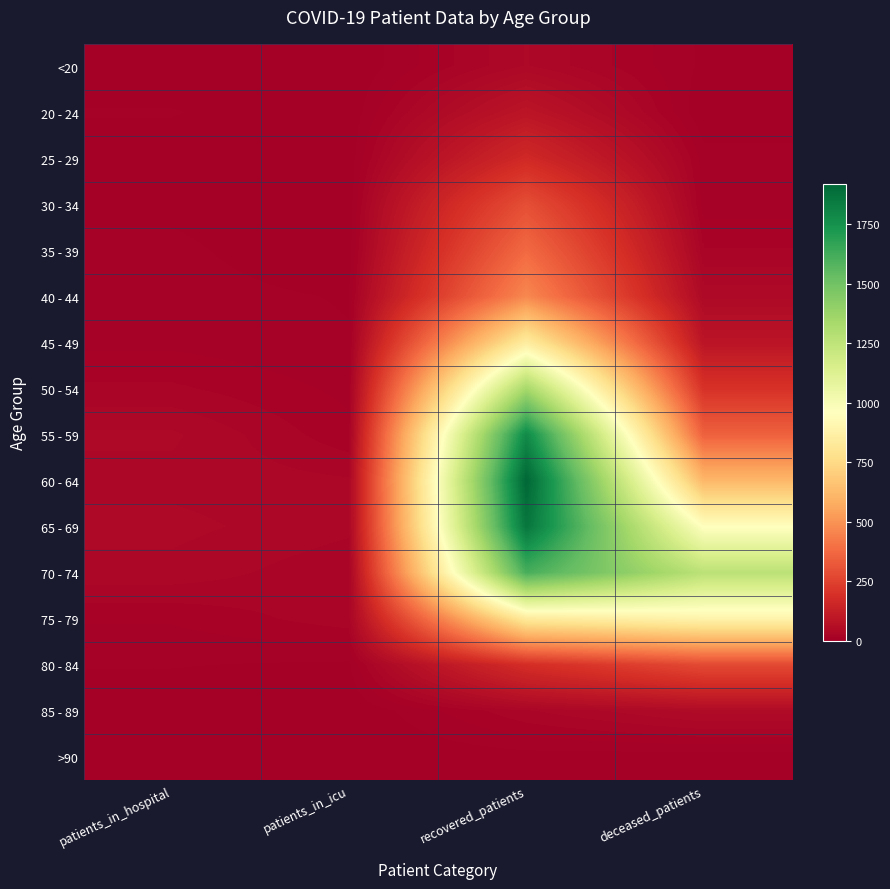

Reading left to right, transcribe all the data shown in this chart.

<20: patients_in_hospital=2	patients_in_icu=0	recovered_patients=38	deceased_patients=6
20 - 24: patients_in_hospital=8	patients_in_icu=1	recovered_patients=88	deceased_patients=0
25 - 29: patients_in_hospital=4	patients_in_icu=2	recovered_patients=166	deceased_patients=11
30 - 34: patients_in_hospital=6	patients_in_icu=2	recovered_patients=292	deceased_patients=11
35 - 39: patients_in_hospital=9	patients_in_icu=2	recovered_patients=376	deceased_patients=23
40 - 44: patients_in_hospital=10	patients_in_icu=7	recovered_patients=466	deceased_patients=42
45 - 49: patients_in_hospital=13	patients_in_icu=8	recovered_patients=845	deceased_patients=87
50 - 54: patients_in_hospital=24	patients_in_icu=13	recovered_patients=1339	deceased_patients=198
55 - 59: patients_in_hospital=39	patients_in_icu=17	recovered_patients=1784	deceased_patients=349
60 - 64: patients_in_hospital=35	patients_in_icu=31	recovered_patients=1922	deceased_patients=616
65 - 69: patients_in_hospital=40	patients_in_icu=32	recovered_patients=1863	deceased_patients=957
70 - 74: patients_in_hospital=35	patients_in_icu=24	recovered_patients=1613	deceased_patients=1265
75 - 79: patients_in_hospital=16	patients_in_icu=27	recovered_patients=835	deceased_patients=892
80 - 84: patients_in_hospital=8	patients_in_icu=6	recovered_patients=183	deceased_patients=277
85 - 89: patients_in_hospital=2	patients_in_icu=0	recovered_patients=29	deceased_patients=48
>90: patients_in_hospital=0	patients_in_icu=0	recovered_patients=4	deceased_patients=3